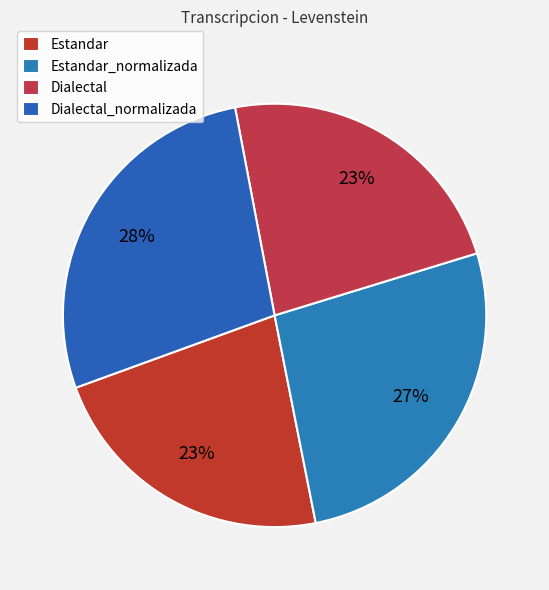

What is the largest slice in the pie chart?

Dialectal_normalizada